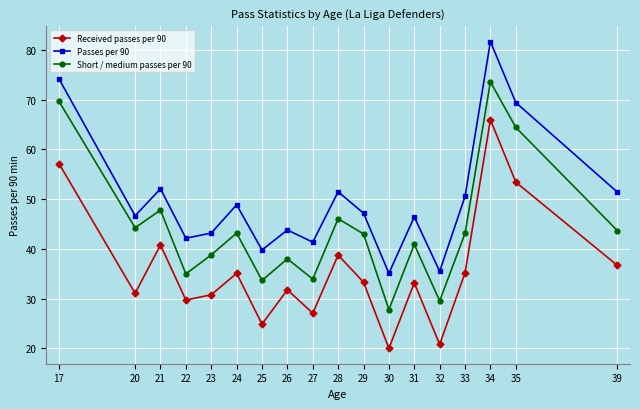

True or false: Short / medium passes per 90 and Received passes per 90 intersect in this chart.

False